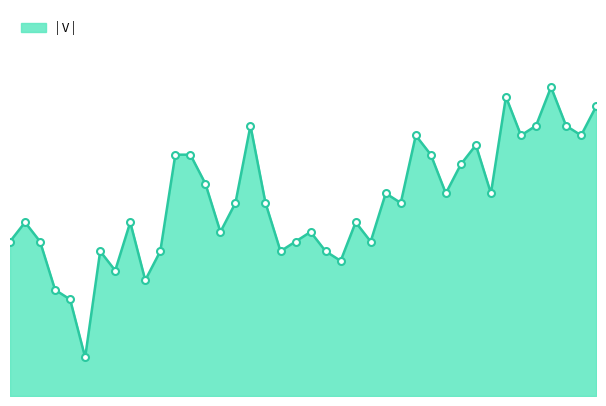

Does the chart display data point markers on the line(s)?

No